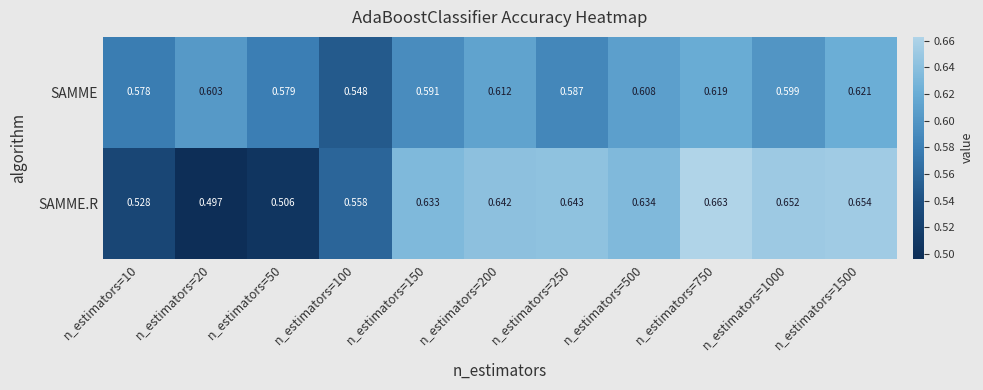

Is the value of SAMME at n_estimators=1500 greater than the value of SAMME.R at n_estimators=250?

No